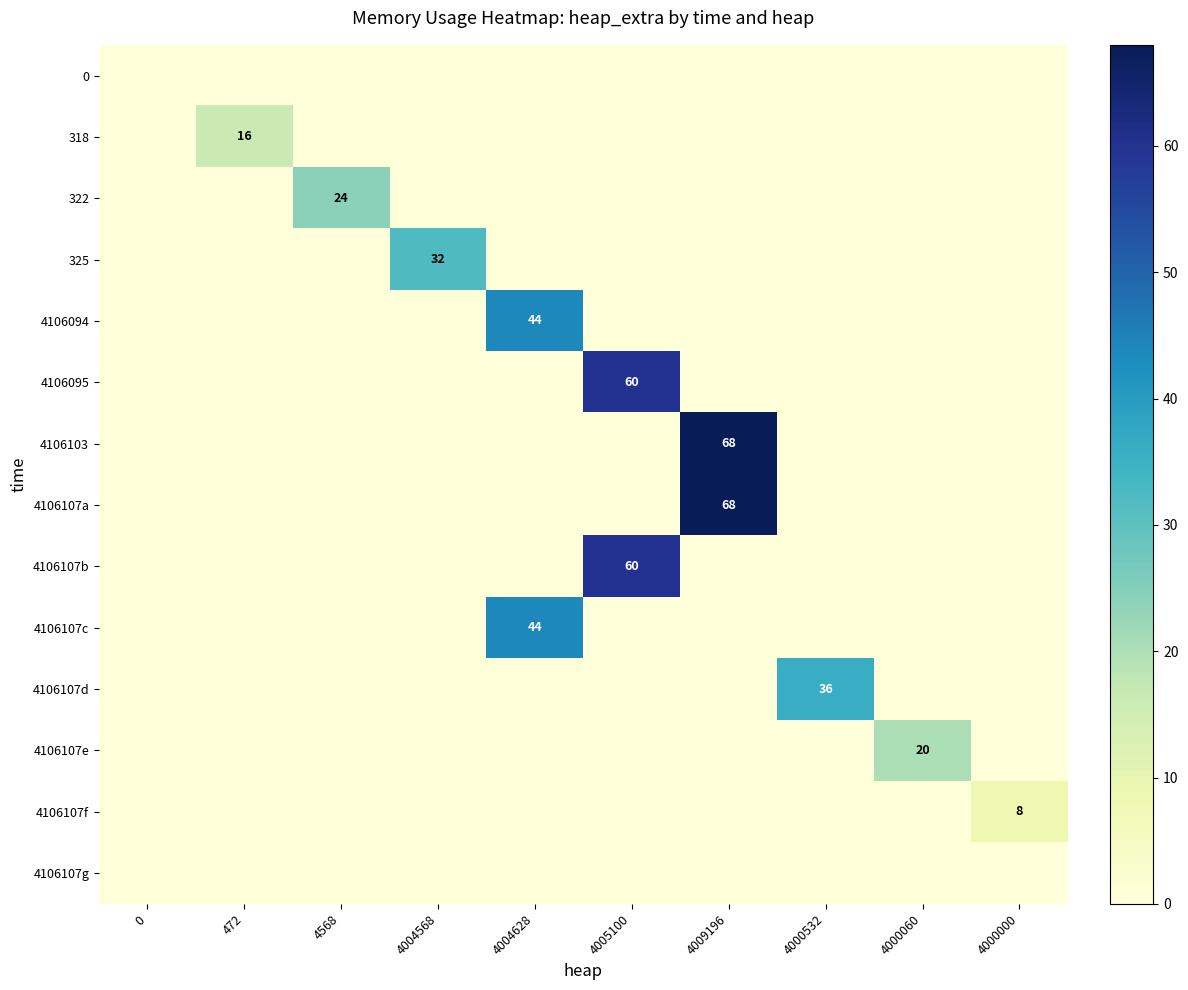

The 4106107d series shows 36 at 4000532. True or false?

True